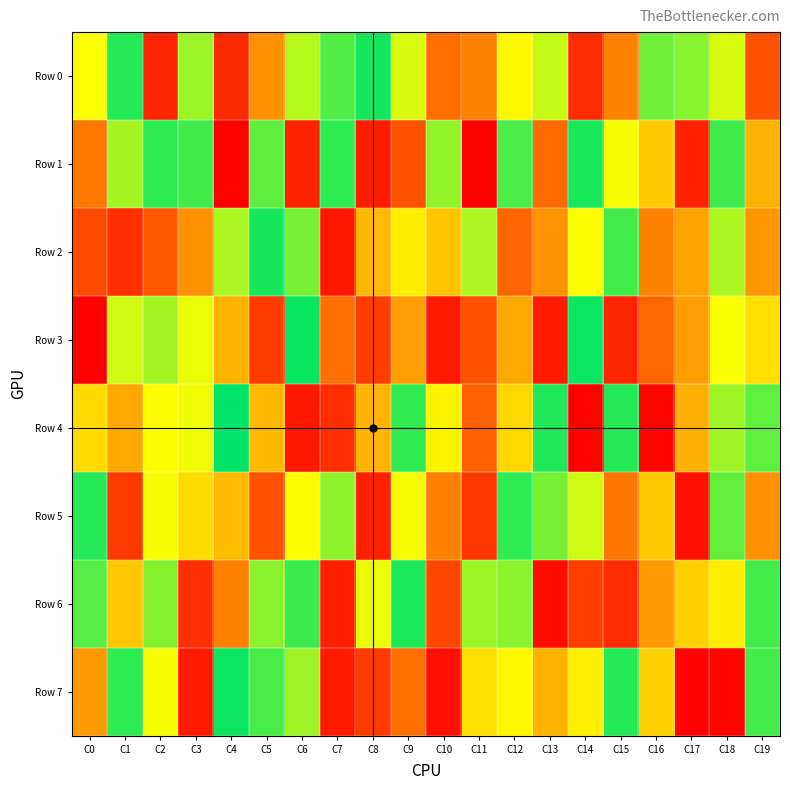

Rank the series by their maximum value, from lowest to highest.

Row 5, Row 6, Row 1, Row 2, Row 0, Row 7, Row 3, Row 4